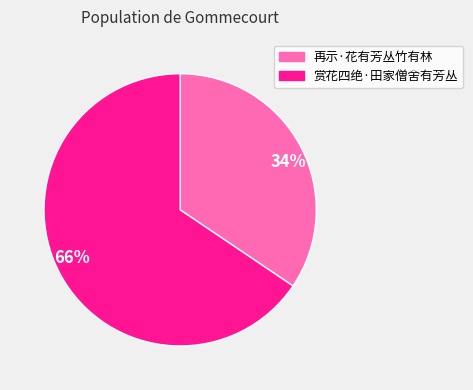

Is it true that 34% is 34% of the pie?

True